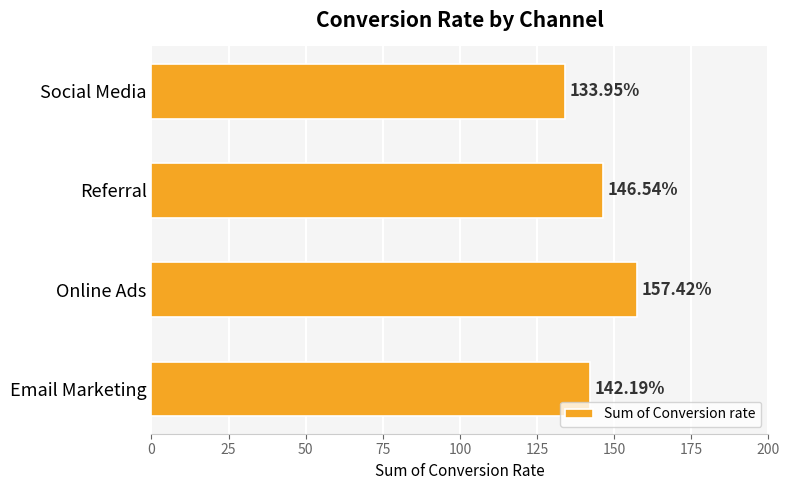

List the labels in order of value, smallest first.

Social Media, Email Marketing, Referral, Online Ads